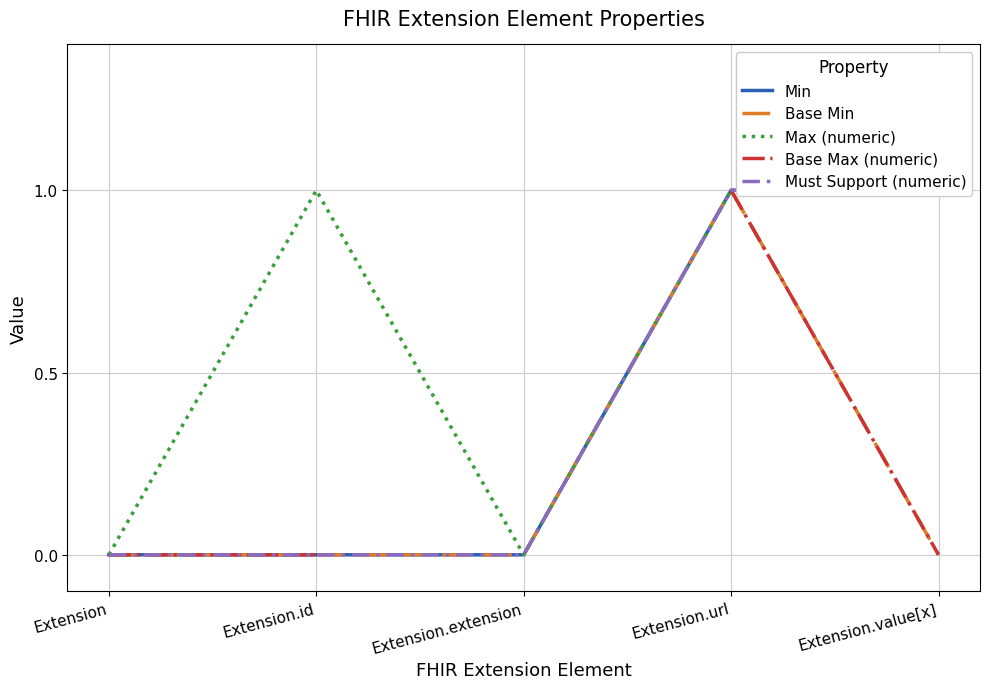

True or false: Must Support (numeric) and Base Max (numeric) cross at least once.

False